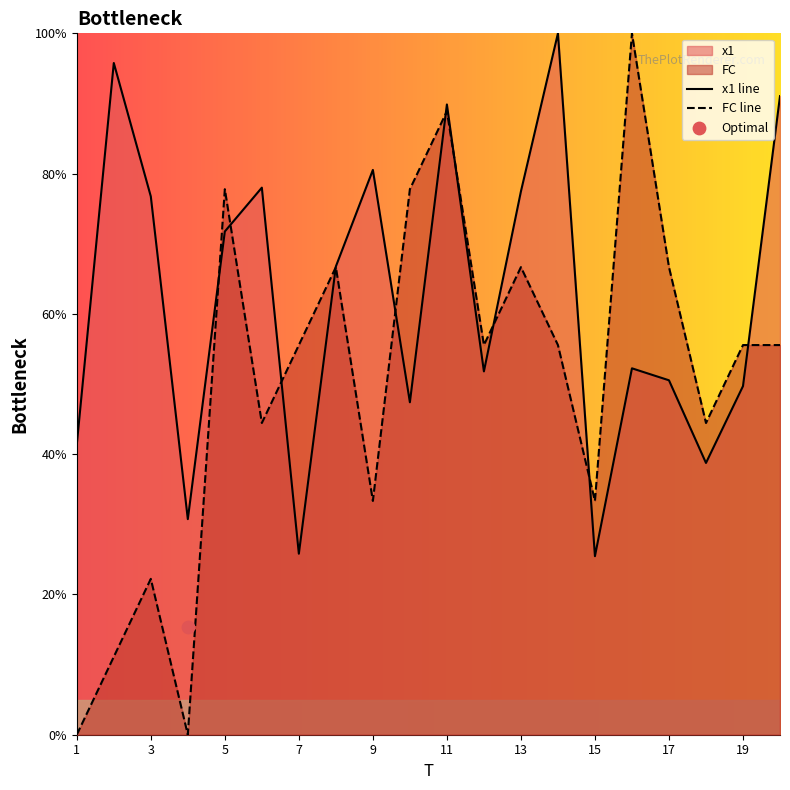

Which series has the largest total across all categories?

x1 line